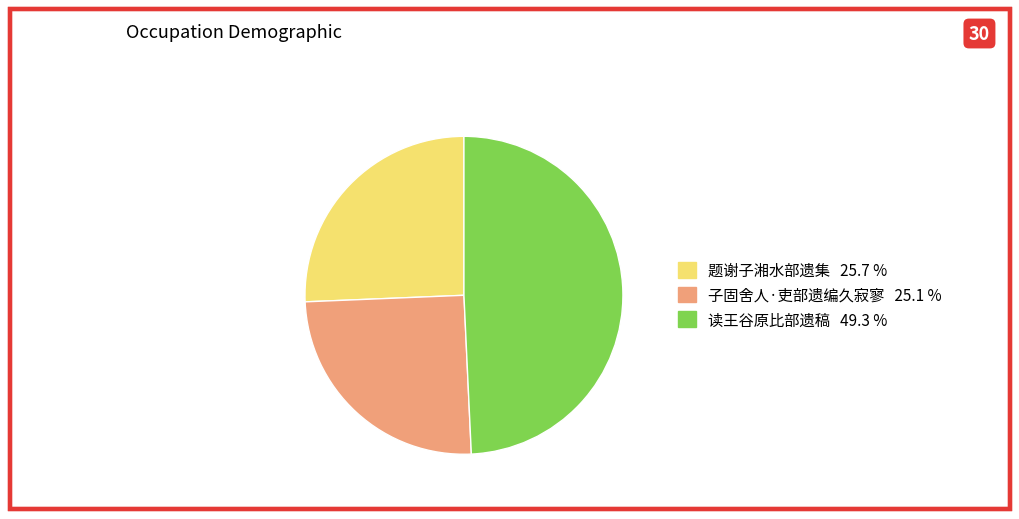

Does any single category account for the majority?

No